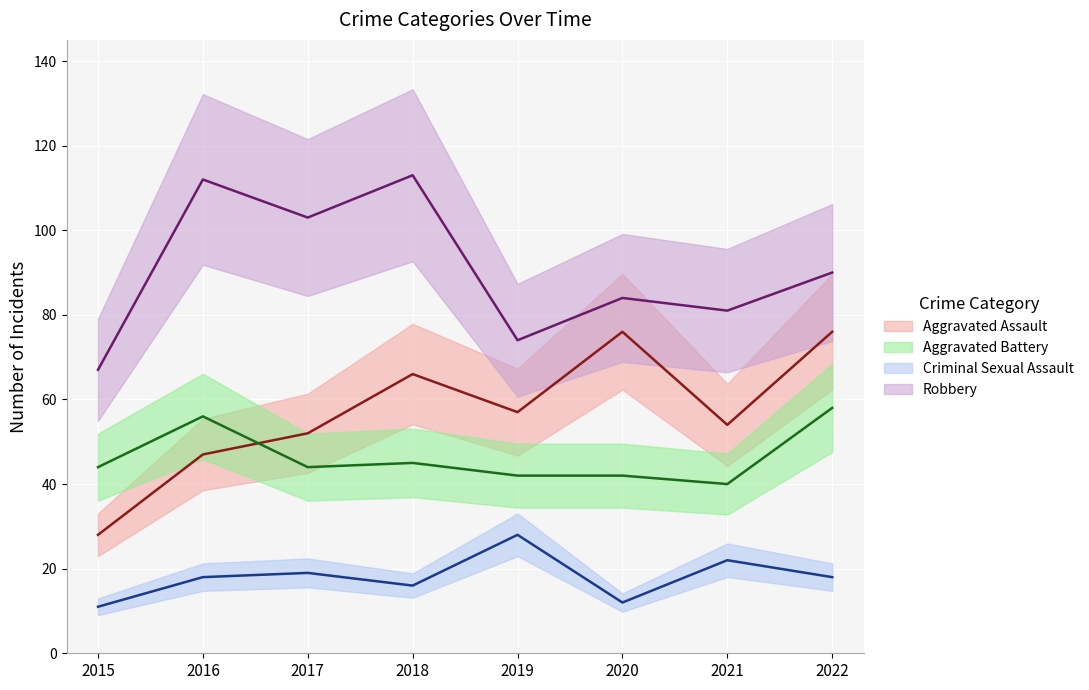

True or false: Criminal Sexual Assault has more than 1 interior local peaks.

True